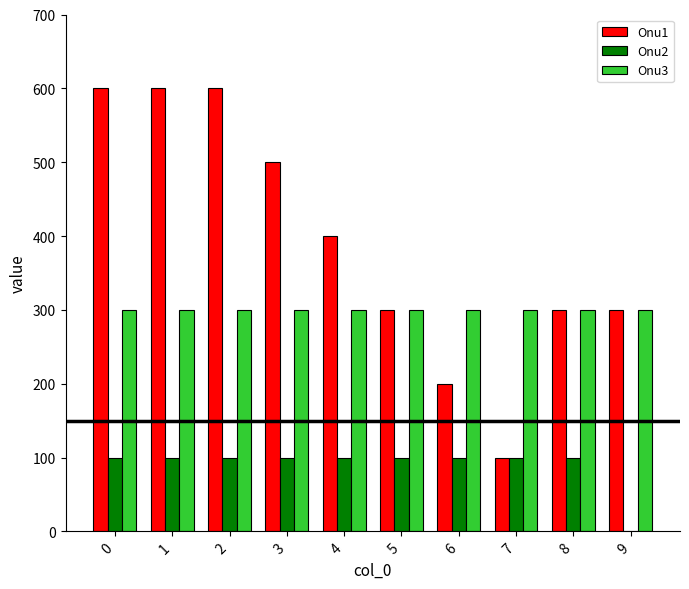

Is it true that Onu1 equals 983 at 1?

False